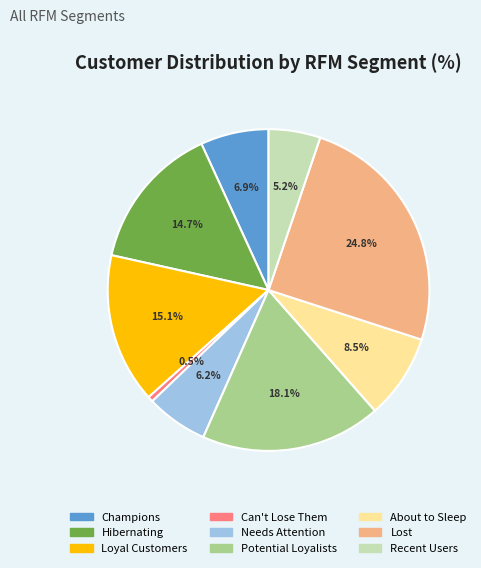

Does any single category account for the majority?

No